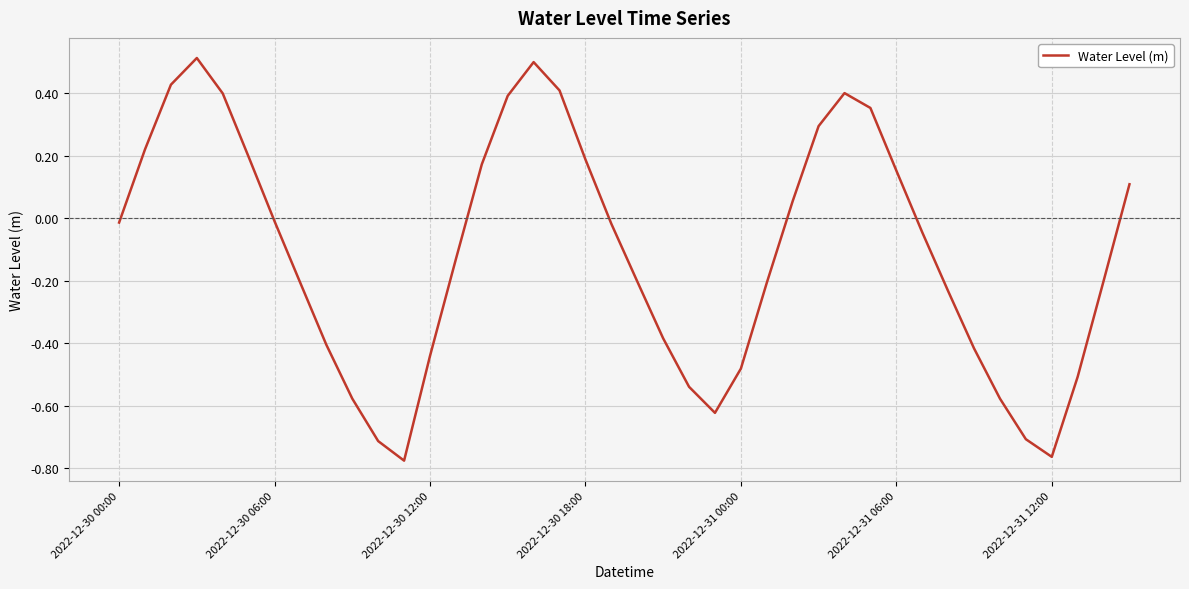

How many values are above zero?

16